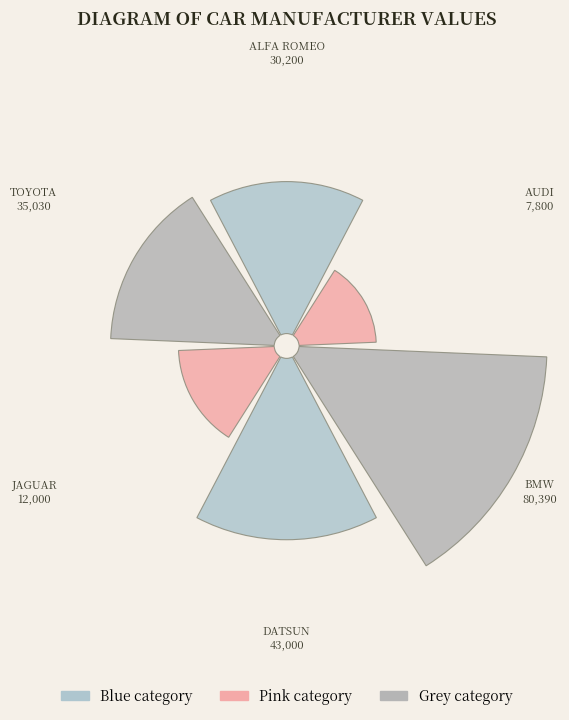

Combined, what portion of the pie is DATSUN and TOYOTA?

37.4%